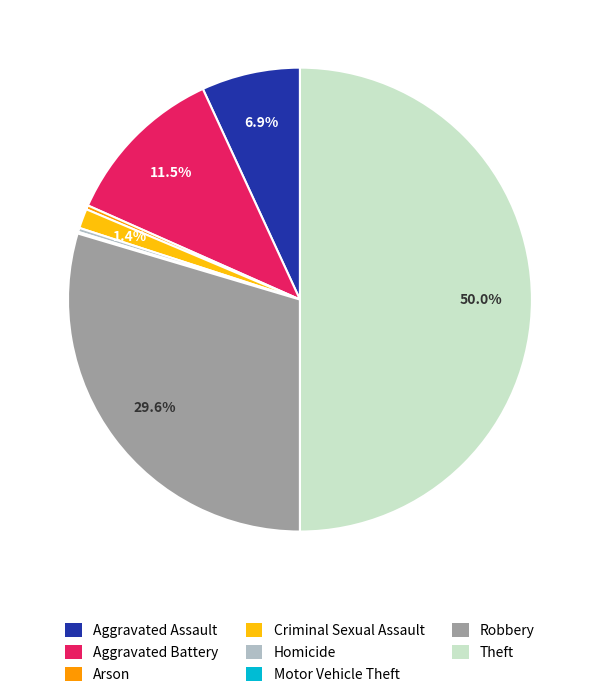

Which slice is the largest?

Theft